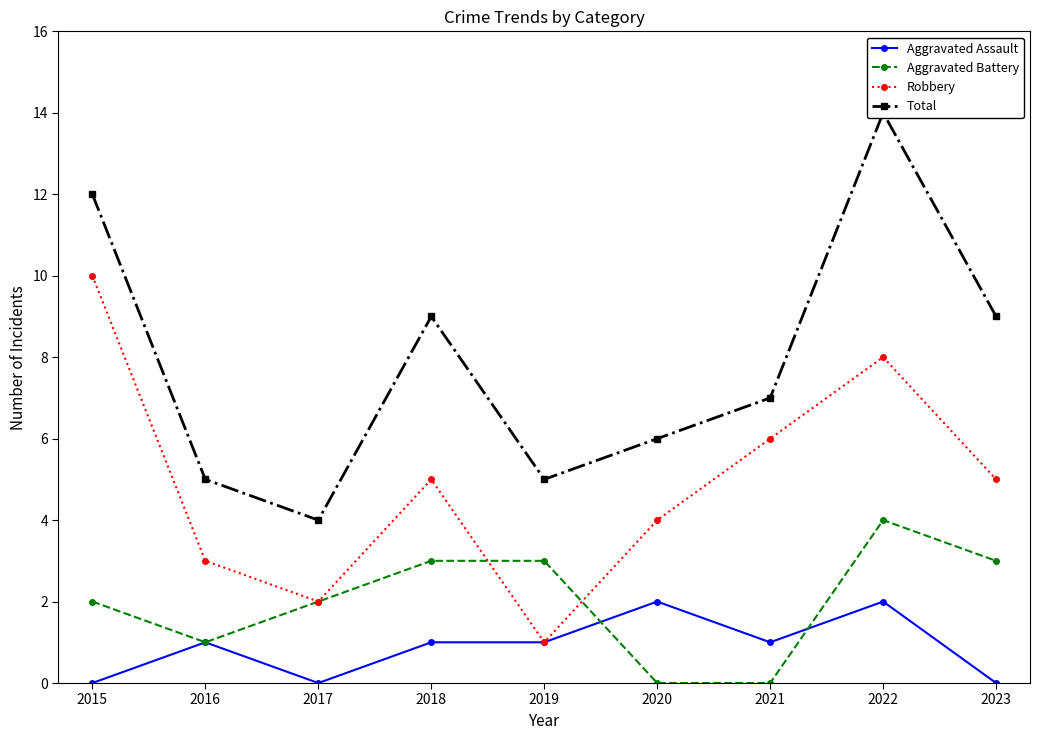

At how many categories does at least one series exceed 1?

9